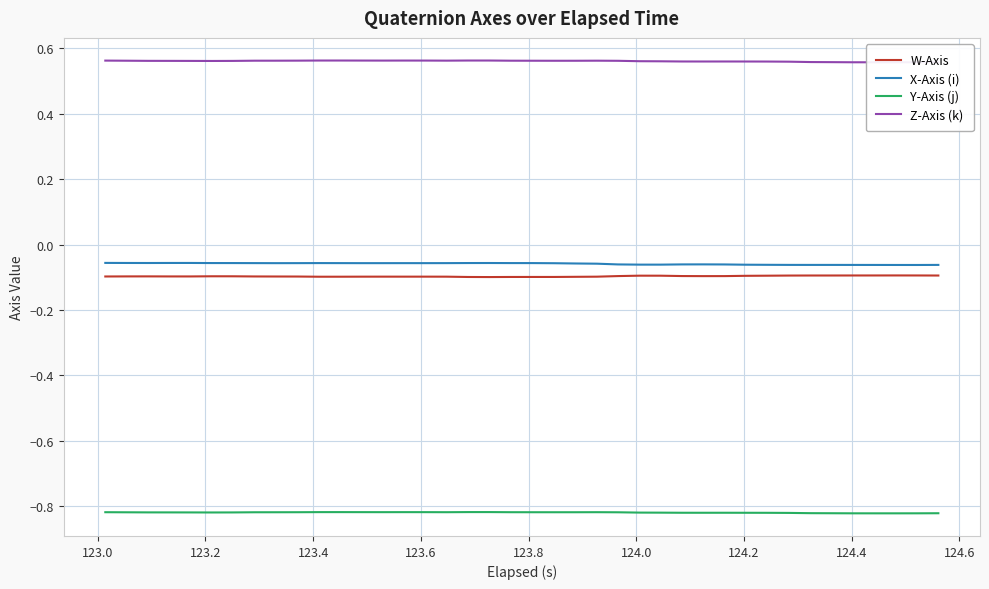

What is the highest value of the X-Axis (i) series?

-0.1